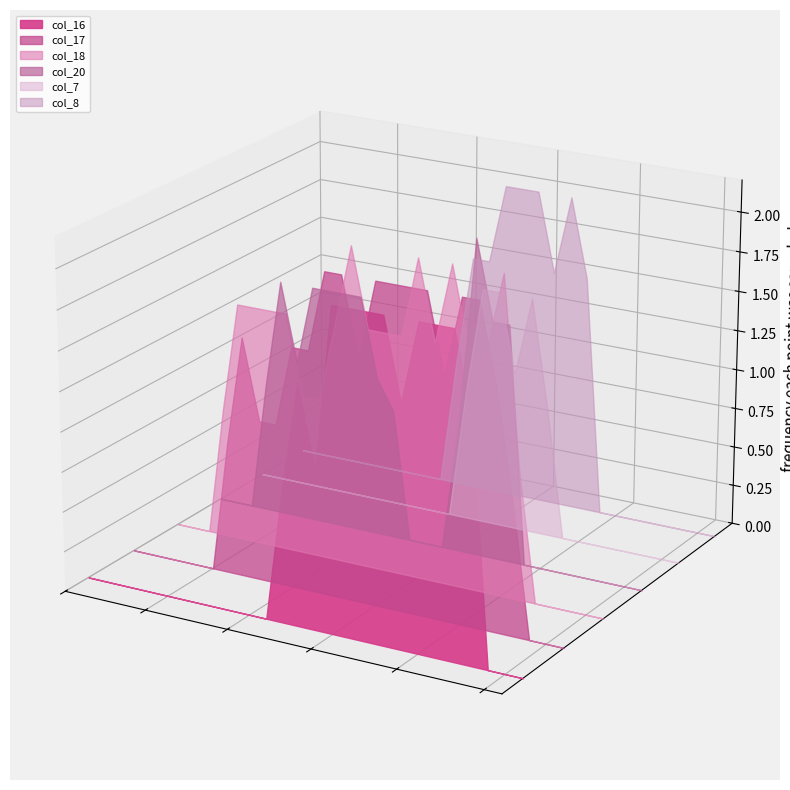

Reading left to right, list all the values displayed in this chart.

col_16: 0=0.0	1=0.0	2=0.0	3=0.0	4=0.0	5=0.0	6=0.0	7=0.0	8=0.0	9=0.0	10=0.0	11=0.0	12=0.8	13=1.5	14=1.0	15=2.0	16=2.0	17=2.0	18=2.0	19=1.5	20=2.0	21=2.0	22=2.0	23=1.5	24=0.0	25=0.0	26=0.0
col_17: 0=0.0	1=0.0	2=0.0	3=0.0	4=0.0	5=0.0	6=0.8	7=1.5	8=1.0	9=1.0	10=1.5	11=1.5	12=2.0	13=2.0	14=1.5	15=2.0	16=2.0	17=2.0	18=2.0	19=1.5	20=2.0	21=2.0	22=1.5	23=0.8	24=0.0	25=0.0	26=0.0
col_18: 0=0.0	1=0.0	2=0.0	3=0.8	4=1.5	5=1.5	6=1.5	7=1.5	8=1.0	9=1.0	10=1.5	11=2.0	12=1.5	13=1.5	14=1.5	15=2.0	16=1.5	17=2.0	18=1.5	19=1.5	20=2.0	21=0.8	22=0.0	23=0.0	24=0.0	25=0.0	26=0.0
col_20: 0=0.0	1=0.0	2=0.0	3=0.8	4=1.5	5=1.0	6=1.5	7=1.5	8=1.5	9=1.5	10=1.0	11=0.8	12=0.0	13=0.0	14=0.0	15=0.8	16=2.0	17=1.5	18=1.5	19=0.0	20=0.0	21=0.0	22=0.0	23=0.0	24=0.0	25=0.0	26=0.0
col_7: 0=0.0	1=0.0	2=0.0	3=0.0	4=0.0	5=0.0	6=0.0	7=0.0	8=0.0	9=0.0	10=0.0	11=0.0	12=0.0	13=0.8	14=1.5	15=1.5	16=1.0	17=1.5	18=0.8	19=0.0	20=0.0	21=0.0	22=0.0	23=0.0	24=0.0	25=0.0	26=0.0
col_8: 0=0.0	1=0.0	2=0.0	3=0.0	4=0.0	5=0.0	6=0.0	7=0.0	8=0.0	9=0.0	10=0.8	11=1.5	12=1.5	13=2.0	14=2.0	15=2.0	16=1.5	17=2.0	18=1.5	19=0.0	20=0.0	21=0.0	22=0.0	23=0.0	24=0.0	25=0.0	26=0.0